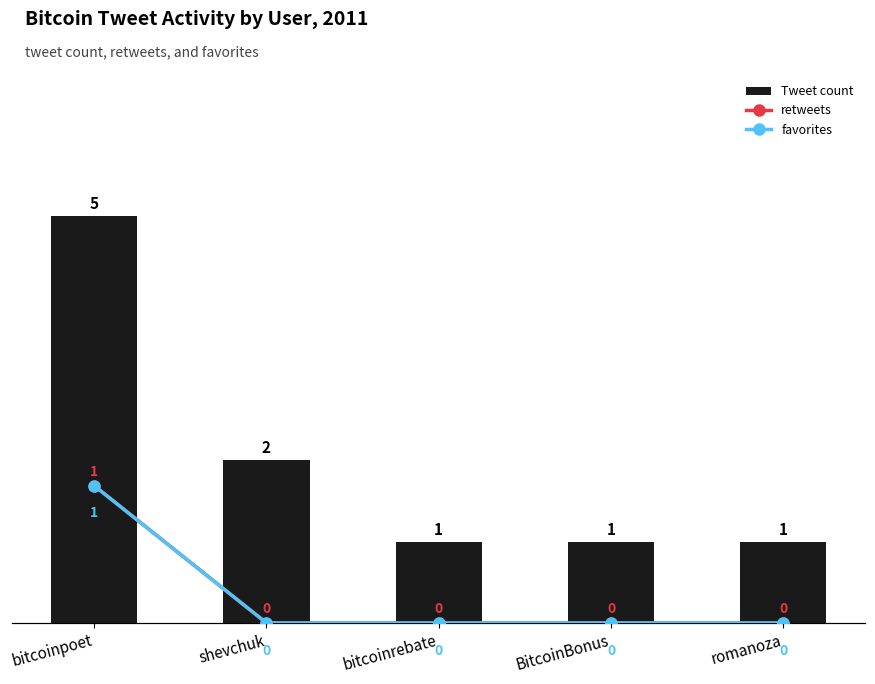

Which category has the highest value across all series?

bitcoinpoet